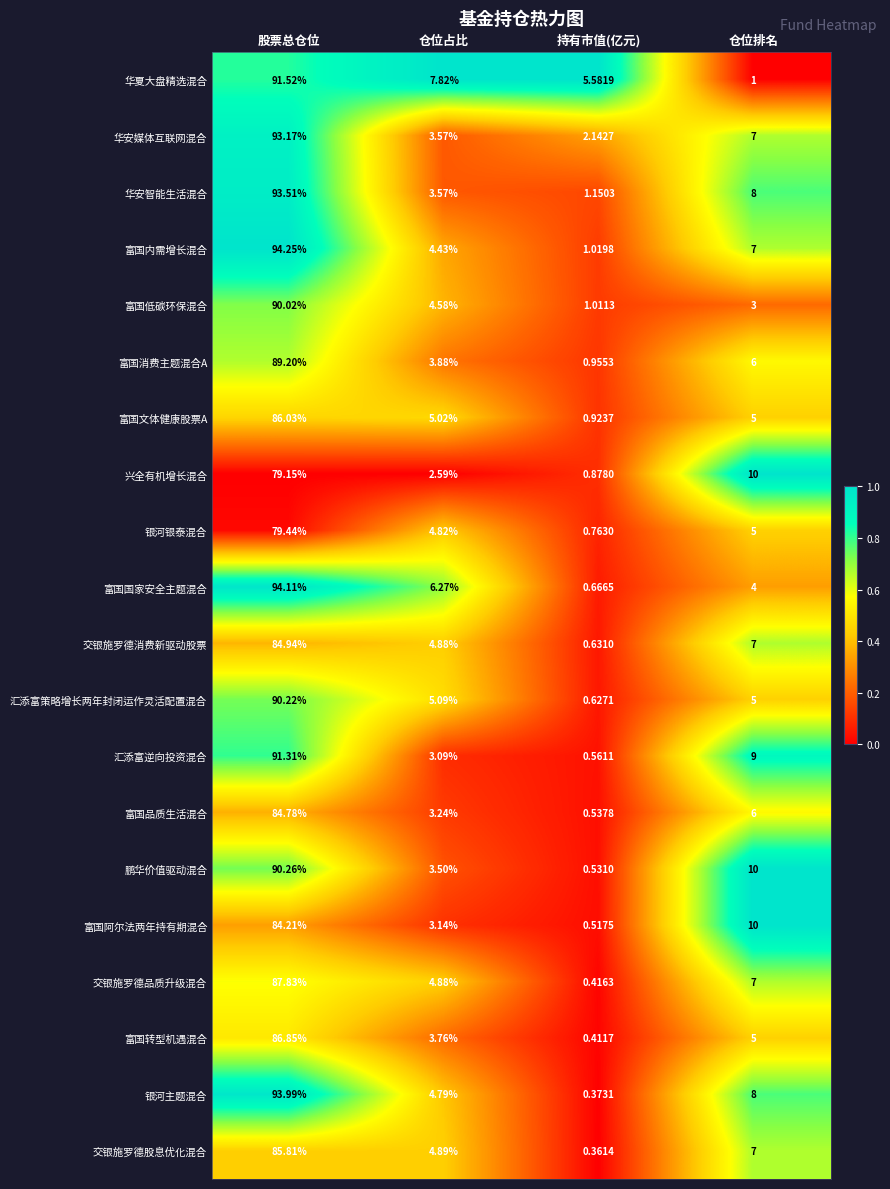

What is the difference between the highest and lowest values at 仓位排名?

9.0